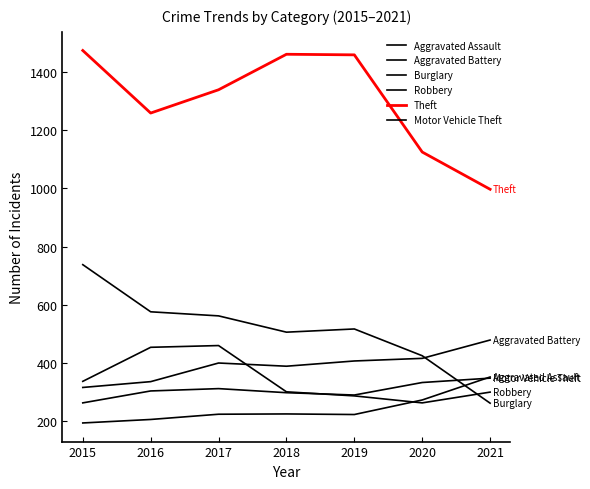

List the labels in order of Aggravated Battery value, largest first.

2021, 2020, 2019, 2017, 2018, 2016, 2015